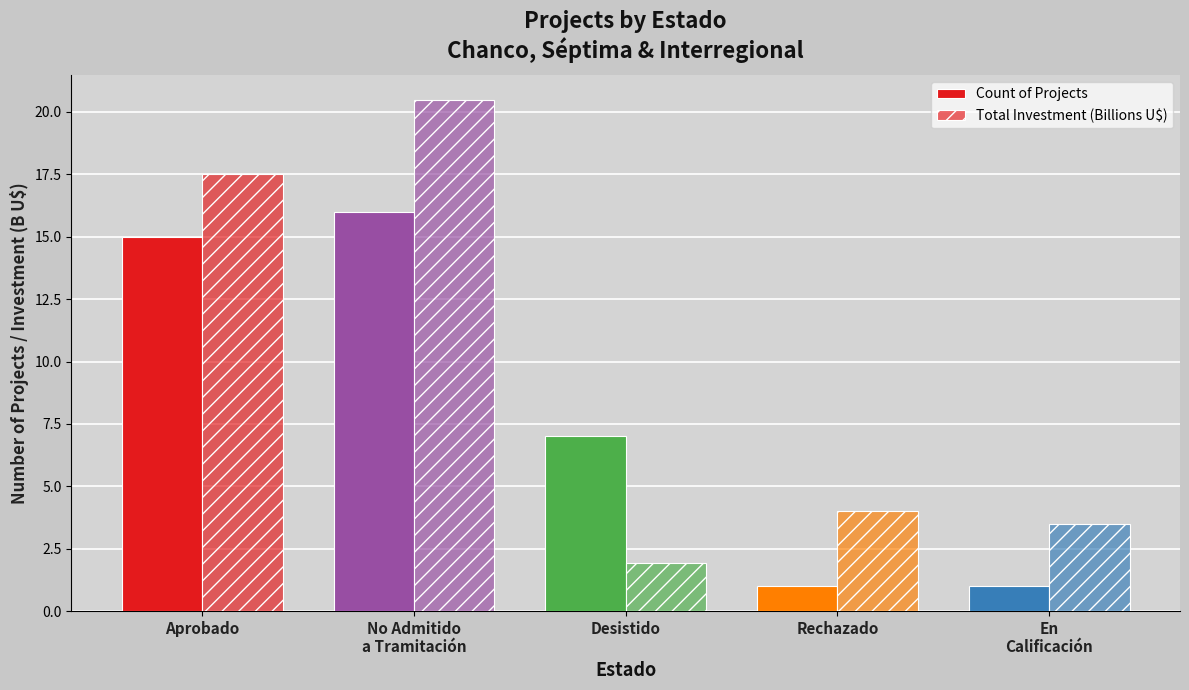

How many bars are there in total?

10